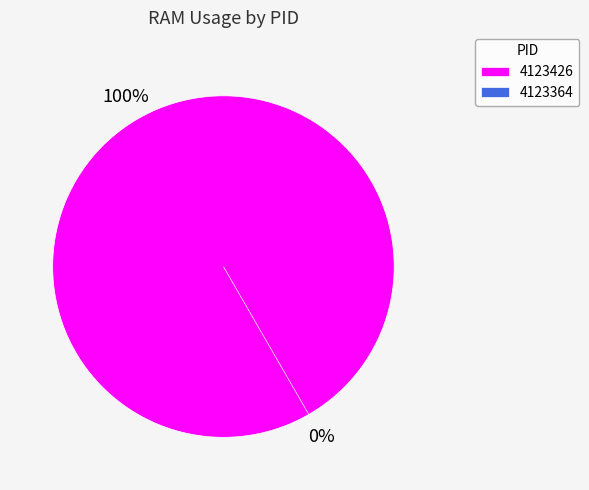

Is there any slice that represents more than half of the pie?

Yes